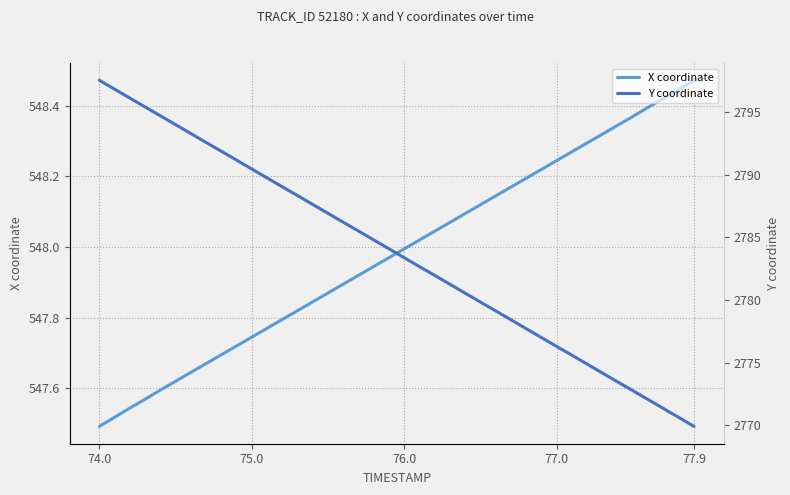

What is the value of the Y coordinate point at the 15th from the left?

2787.6